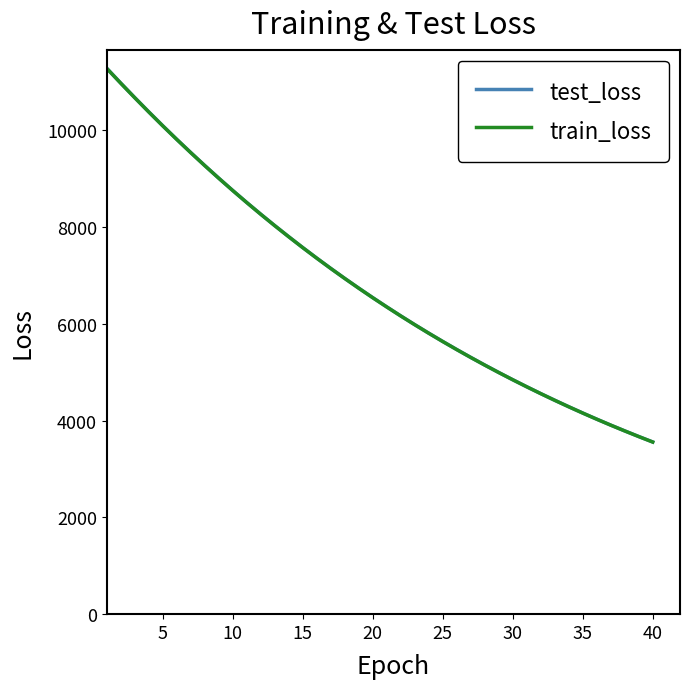

Which series has the widest spread of values?

test_loss